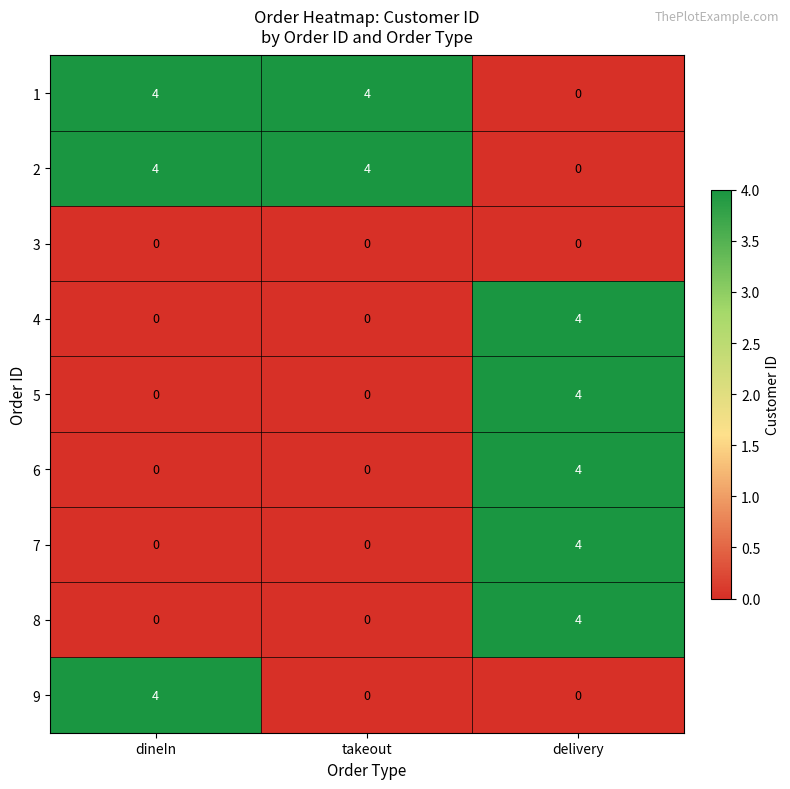

Reading left to right, list all the values displayed in this chart.

1: dineIn=4	takeout=4	delivery=0
2: dineIn=4	takeout=4	delivery=0
3: dineIn=0	takeout=0	delivery=0
4: dineIn=0	takeout=0	delivery=4
5: dineIn=0	takeout=0	delivery=4
6: dineIn=0	takeout=0	delivery=4
7: dineIn=0	takeout=0	delivery=4
8: dineIn=0	takeout=0	delivery=4
9: dineIn=4	takeout=0	delivery=0